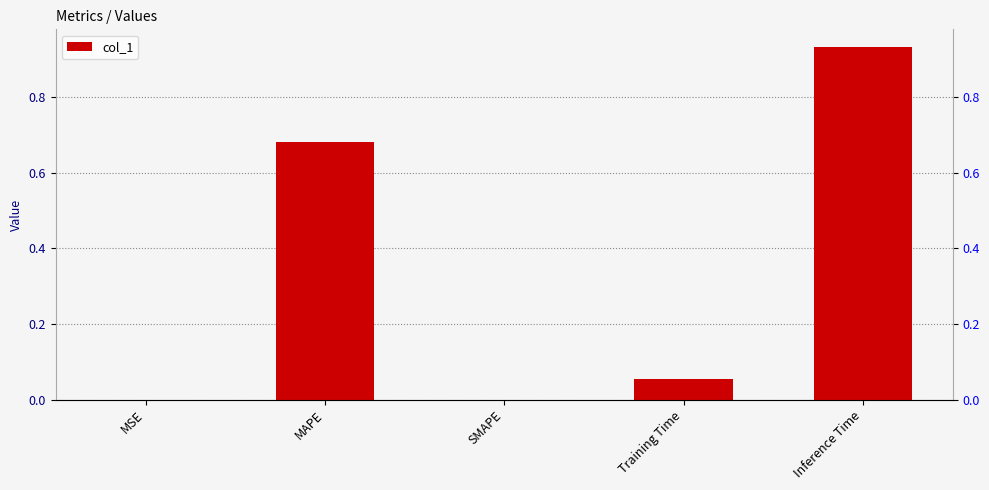

How many values exceed 0?

4